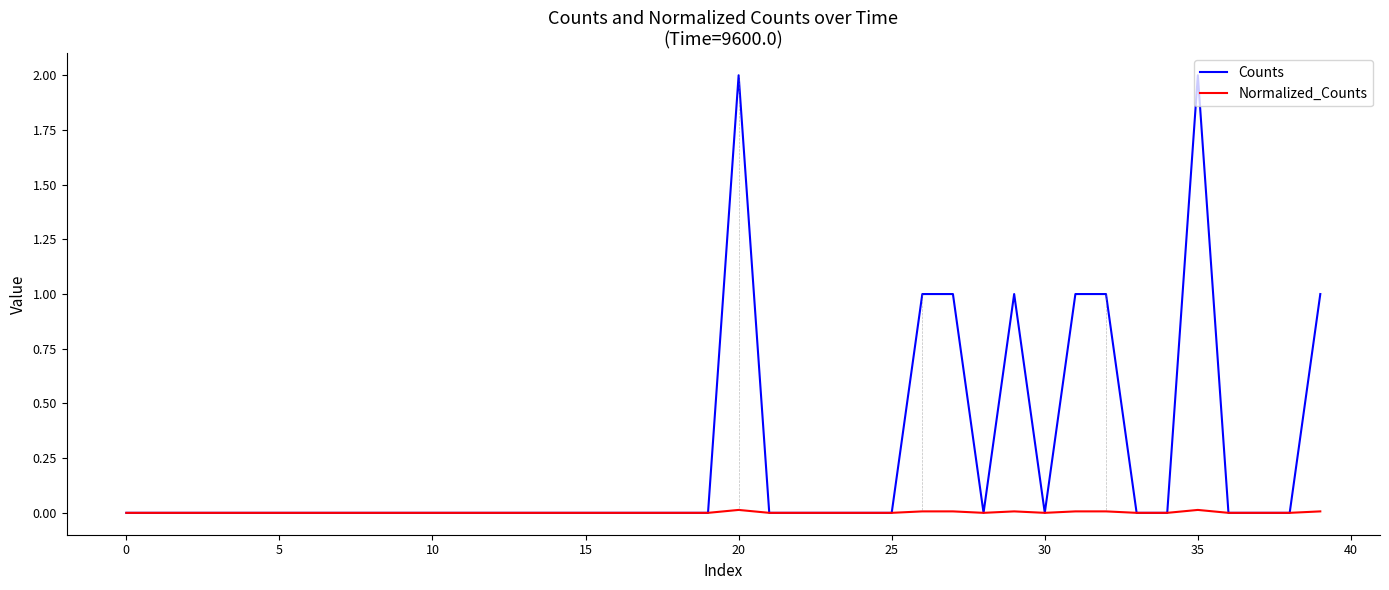

Which series has the largest total across all categories?

Counts